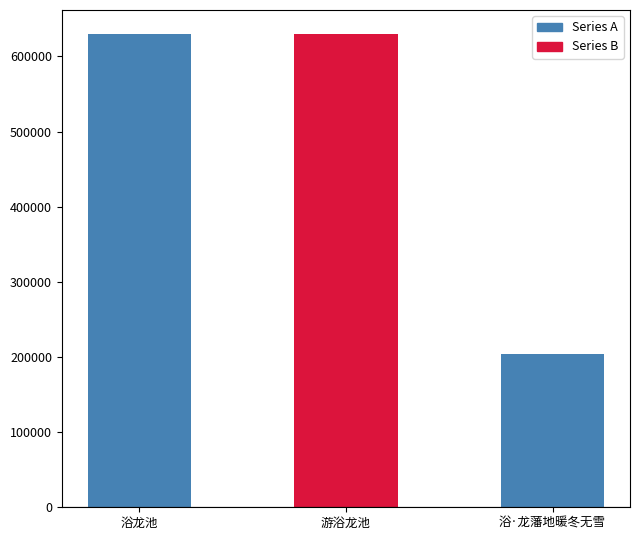

Approximately how many times larger is the value at 浴龙池 compared to 浴·龙藩地暖冬无雪?

3.1